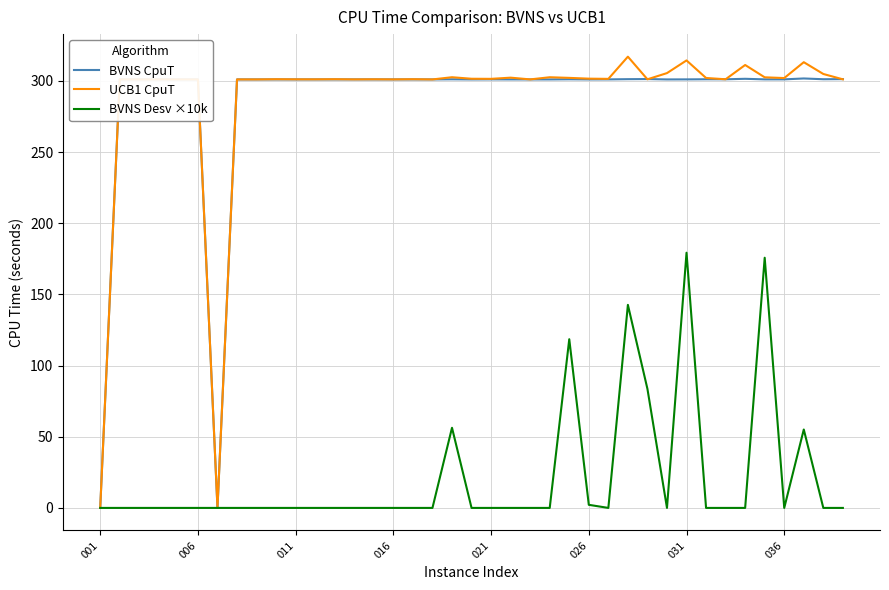

What is the maximum value shown in the chart?

317.0